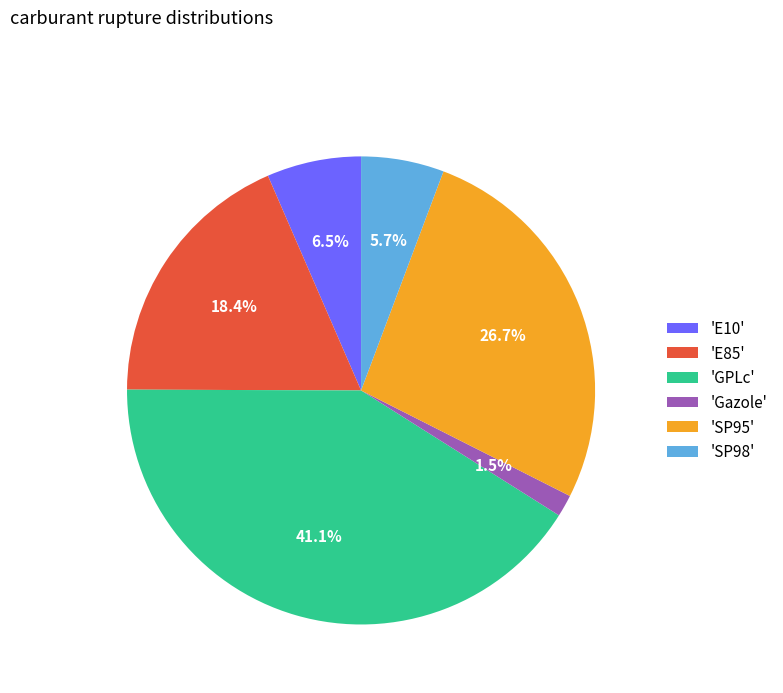

Rank the categories by value from highest to lowest.

'GPLc', 'SP95', 'E85', 'E10', 'SP98', 'Gazole'